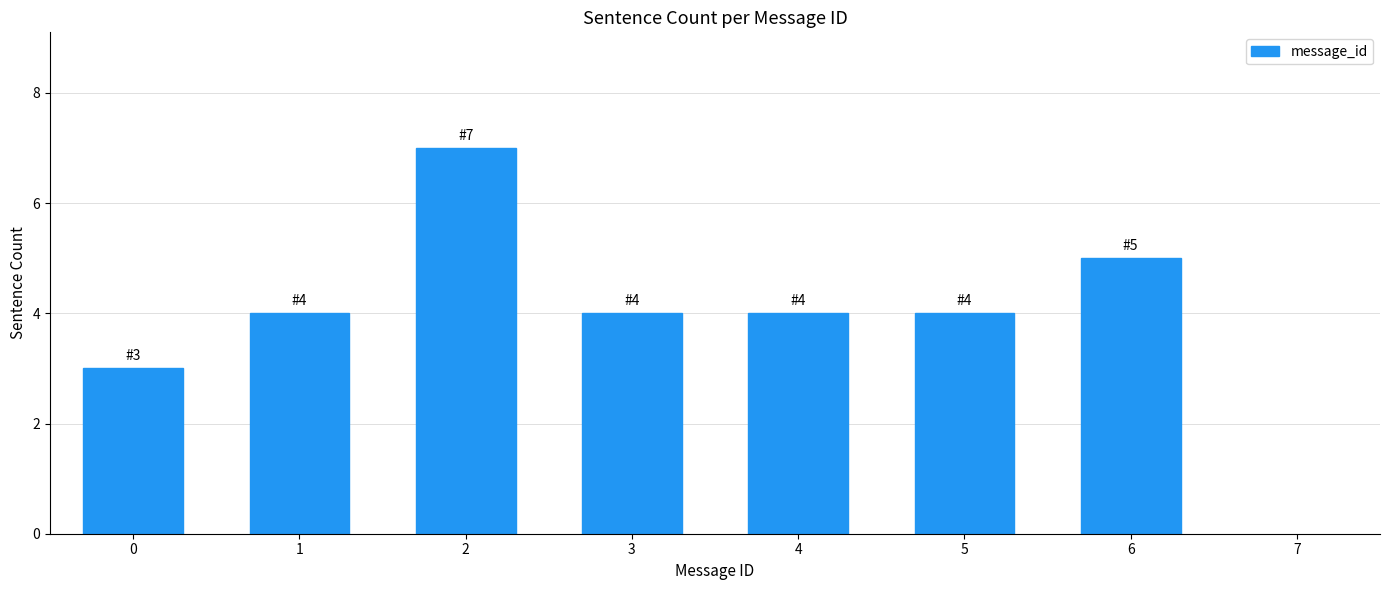

Reading left to right, transcribe all the data shown in this chart.

0=3	1=4	2=7	3=4	4=4	5=4	6=5